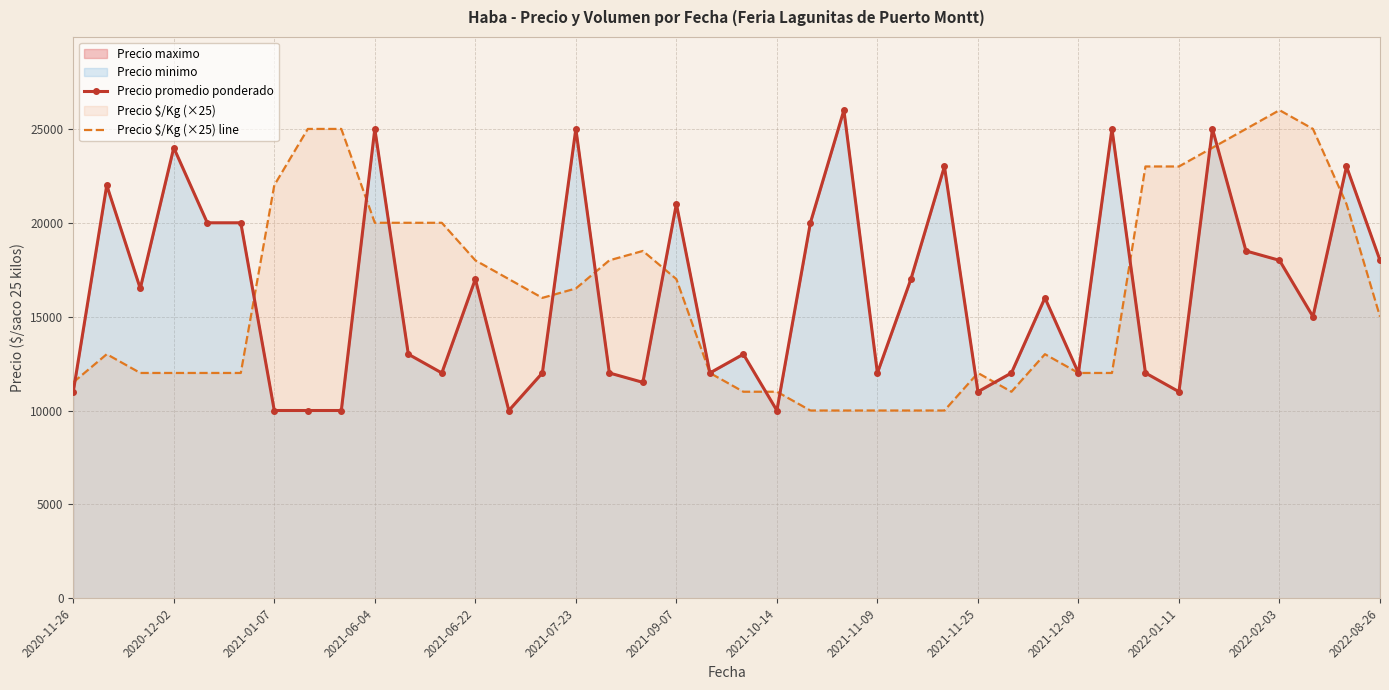

The value of Precio $/Kg (×25) line at 2020-12-02 is 12000. True or false?

True